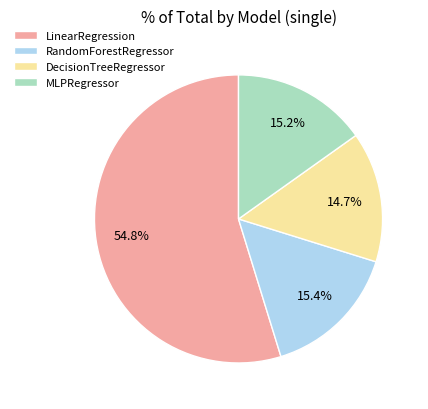

Which category has the biggest portion of the pie?

LinearRegression